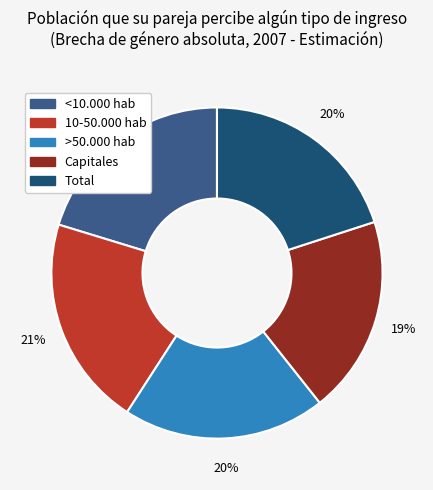

To the nearest percent, what portion does Capitales represent?

19%